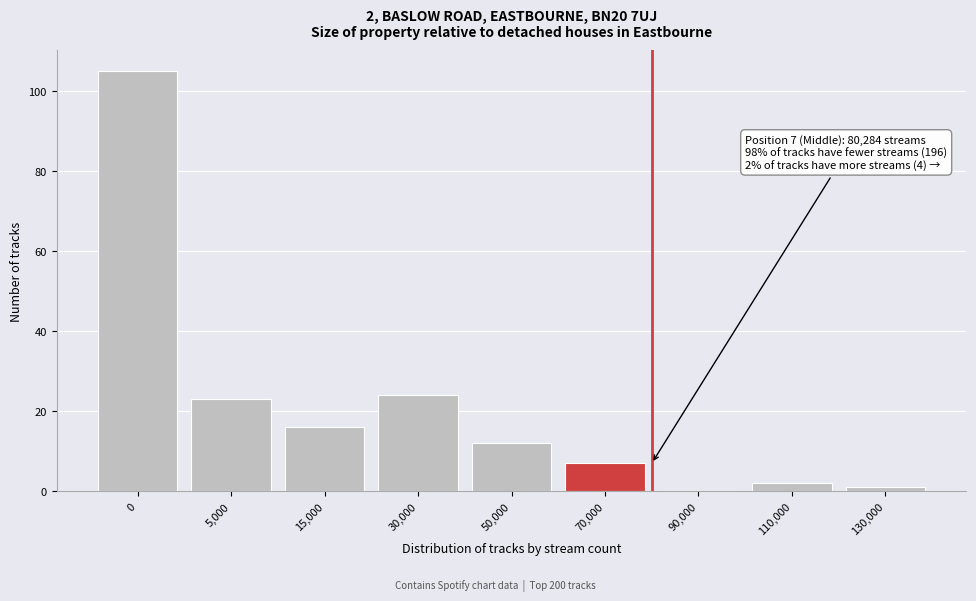

Reading left to right, list all the values displayed in this chart.

0=105	5,000=23	15,000=16	30,000=24	50,000=12	70,000=7	90,000=0	110,000=2	130,000=1